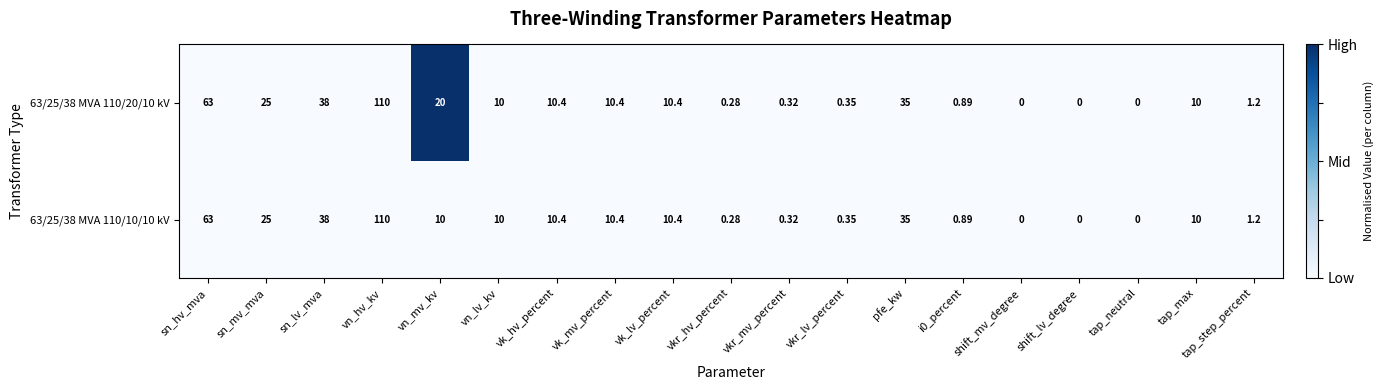

At which category is the sum across all series the highest?

vn_hv_kv